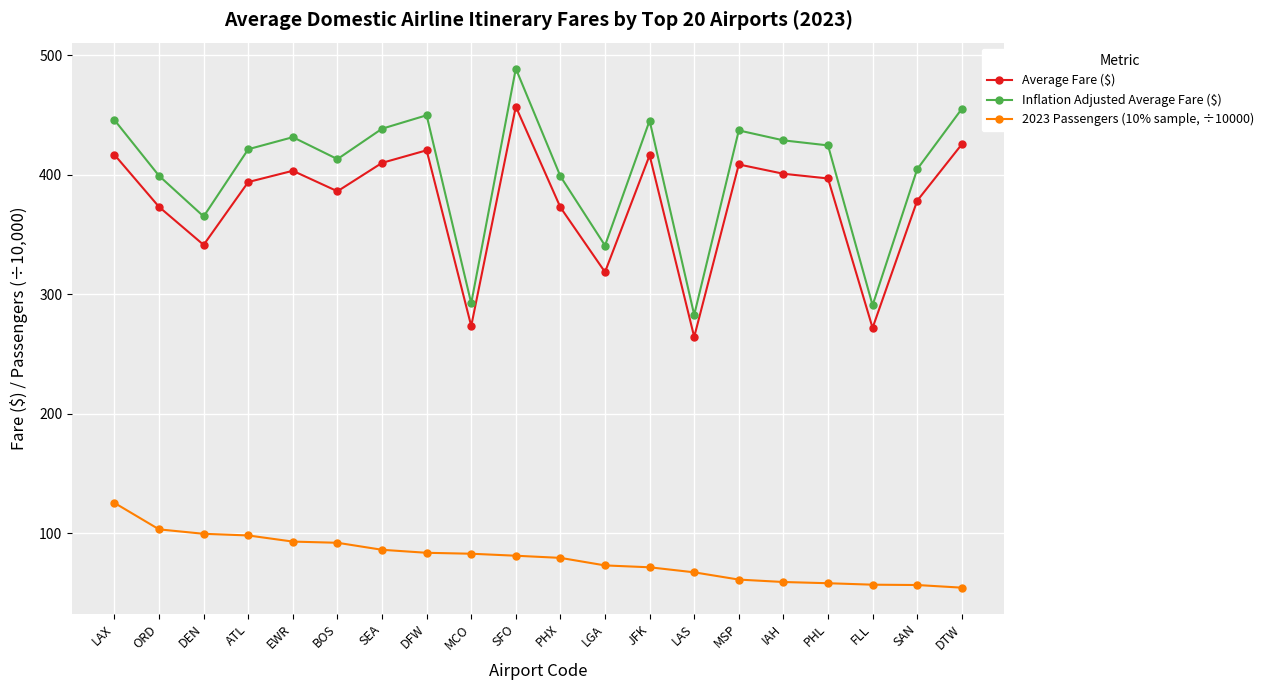

What is the difference between the maximum and minimum values in the 2023 Passengers (10% sample, ÷10000) series?

70.9